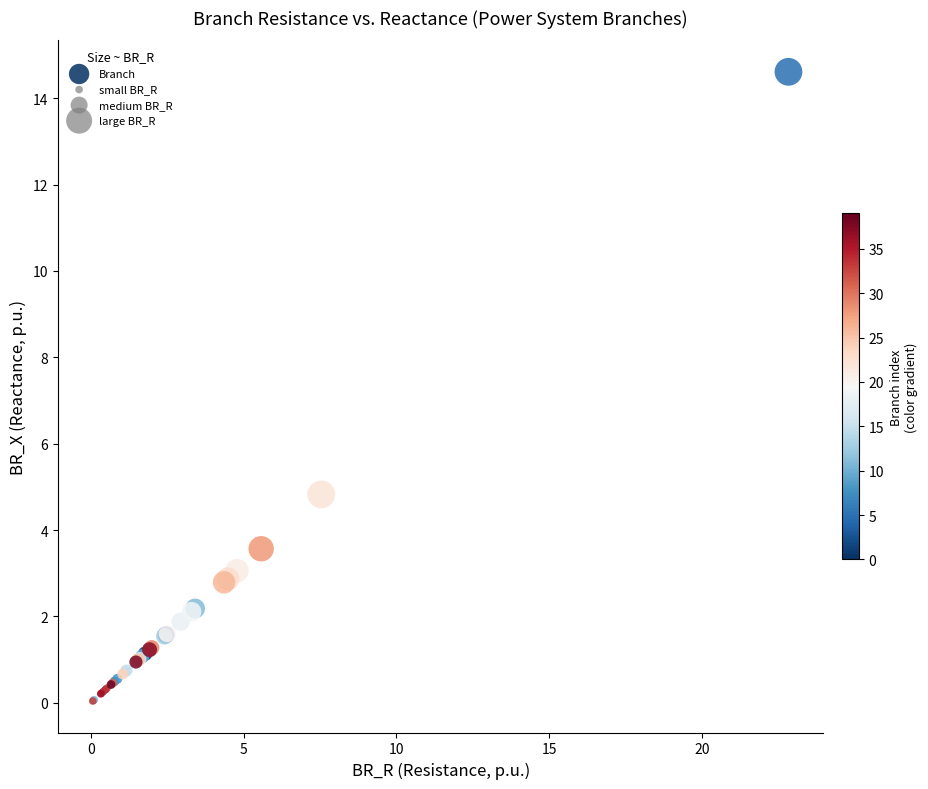

What Y value in the scatter plot is closest to 7?

4.8